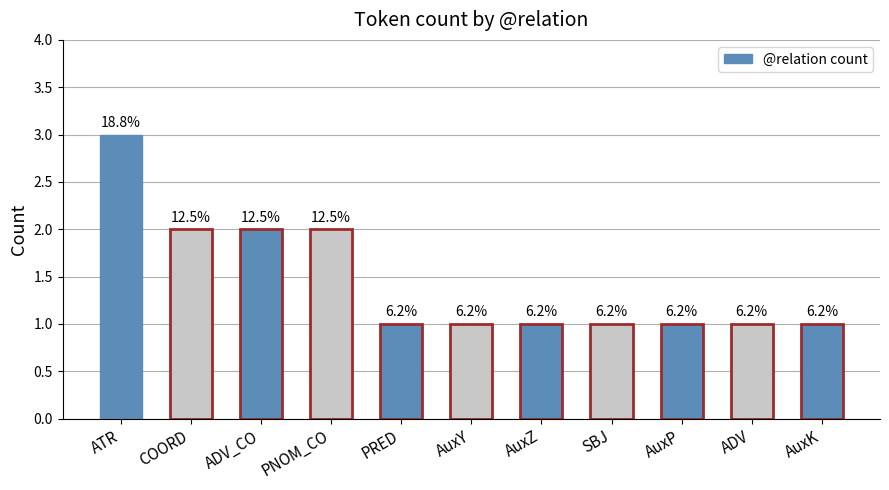

What is the greatest value displayed?

3